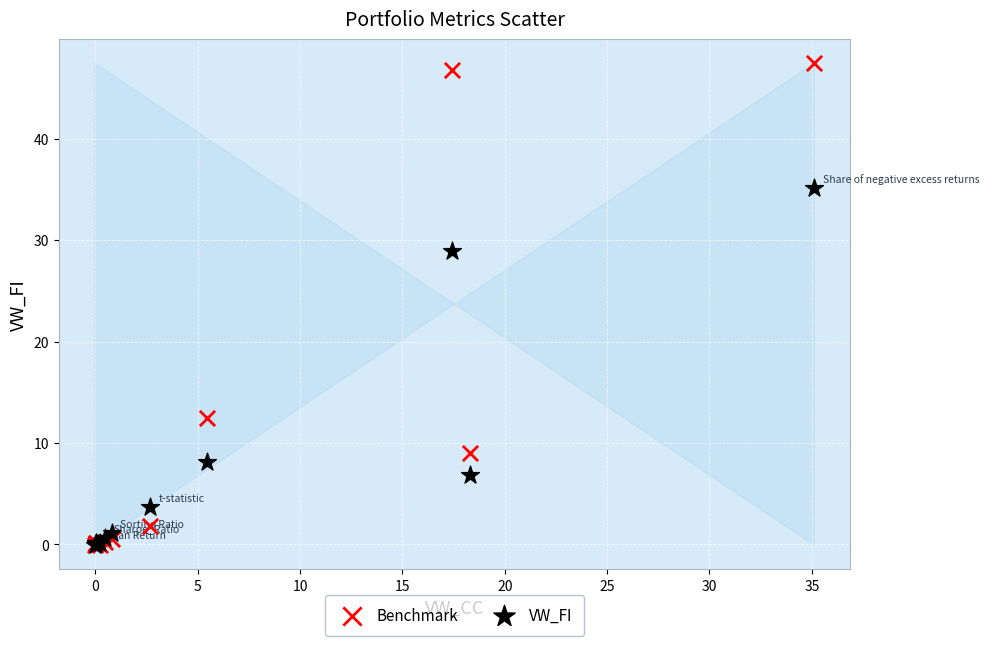

In the Benchmark series, what Y value is closest to 23?

12.4